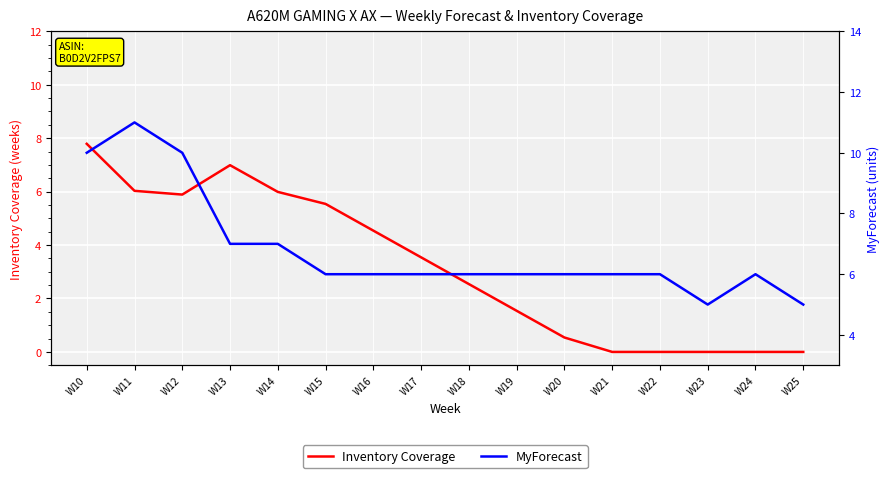

Where does the MyForecast series first go above 6?

W10